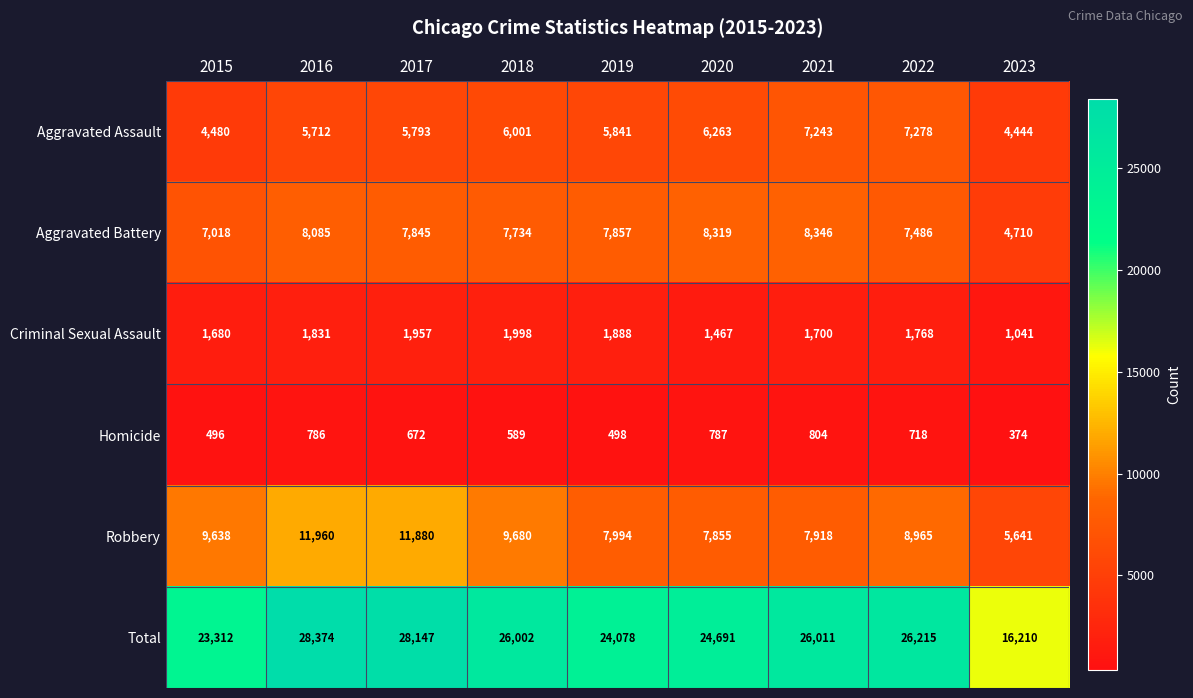

The Total series shows 39505 at 2015. True or false?

False